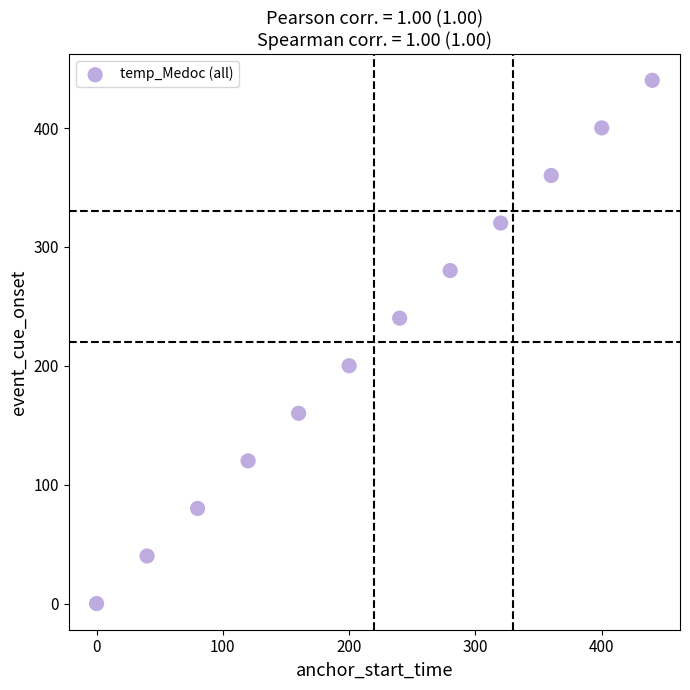

What is the average Y value?

220.1